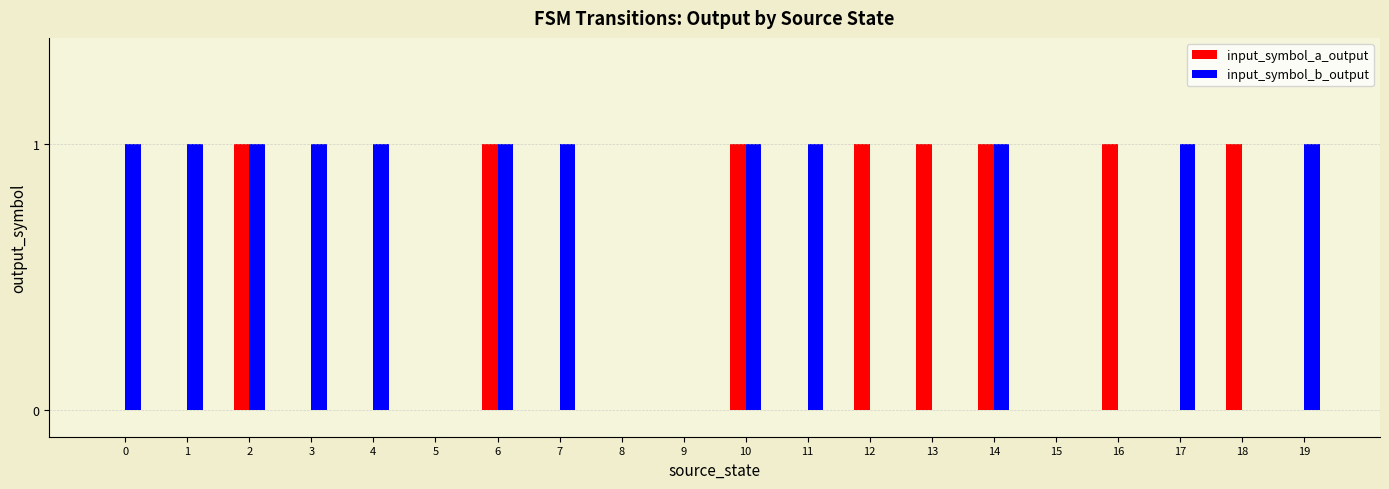

What is the sum of all input_symbol_a_output values?

8